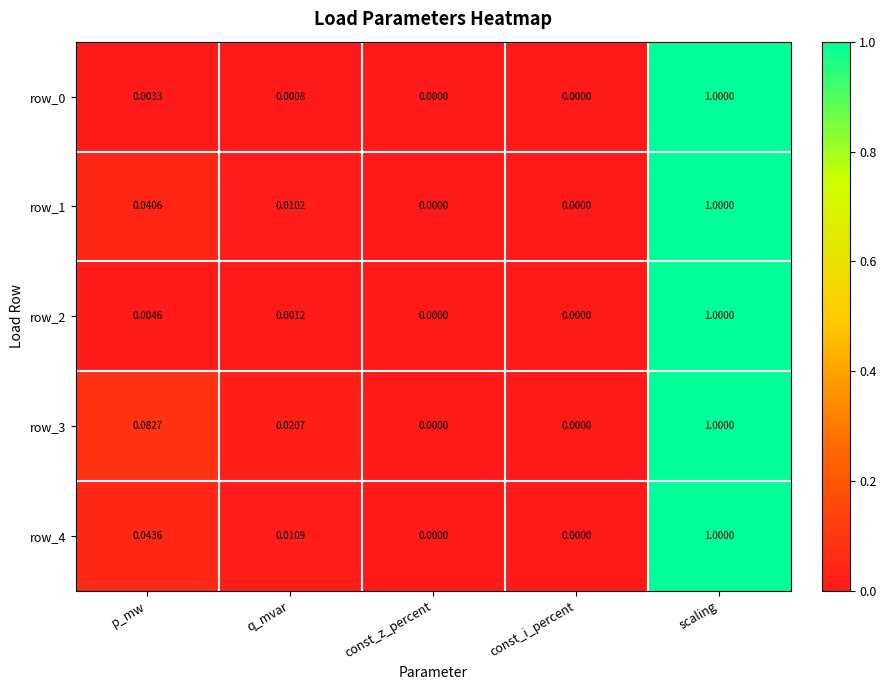

At which category is the sum across all series the highest?

scaling